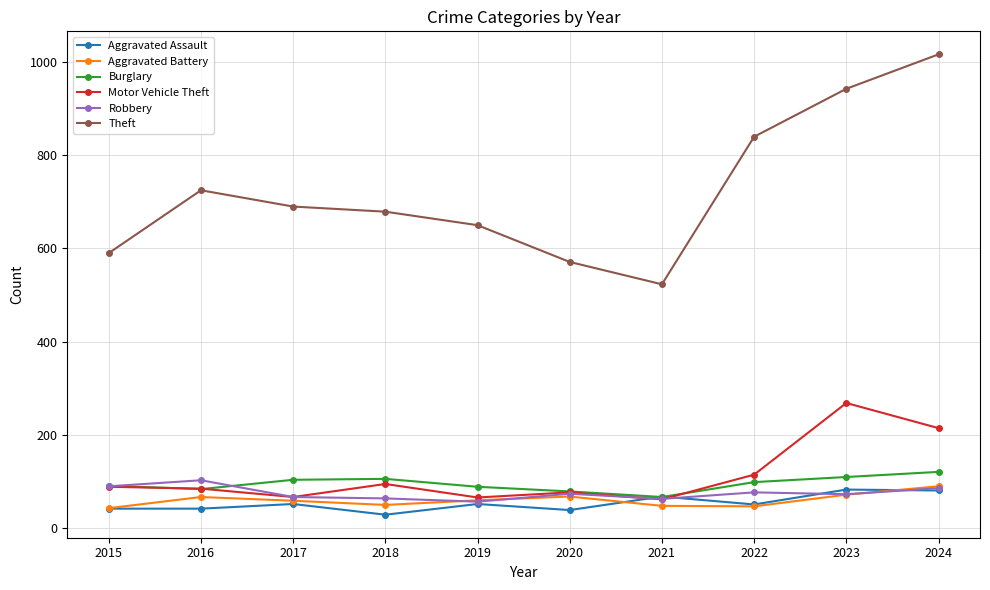

Which series has the widest spread of values?

Theft